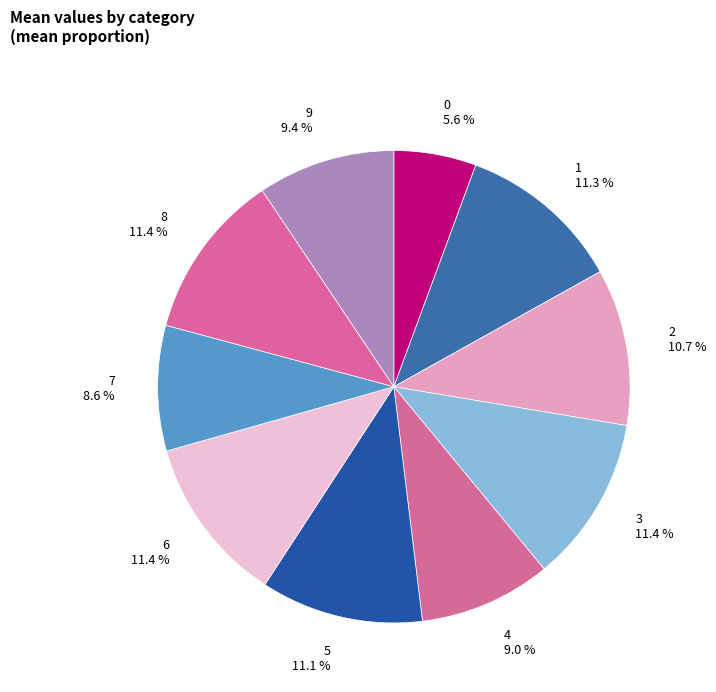

The 3 slice represents 11% of the pie. True or false?

True